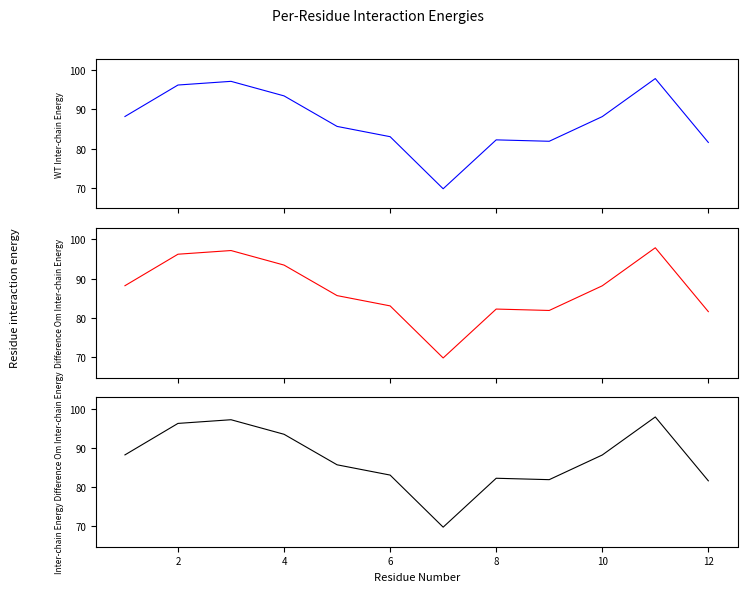

What is the value of the 2nd point from the left?

96.2